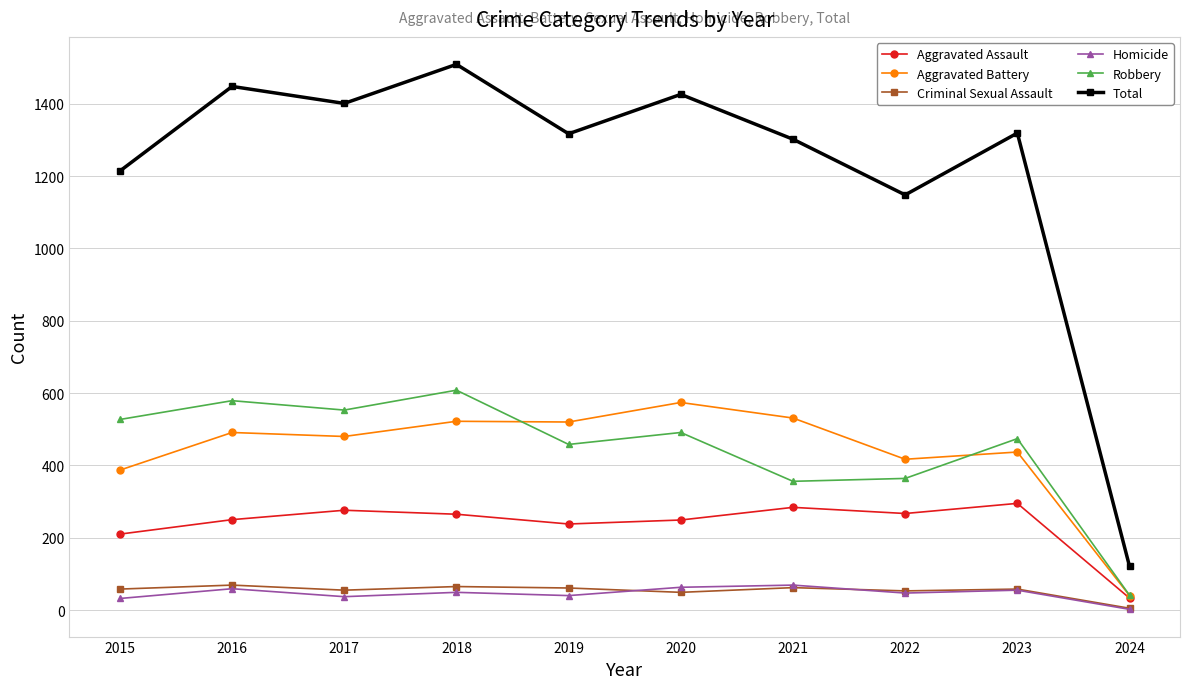

At which category does Total reach its first local valley?

2017